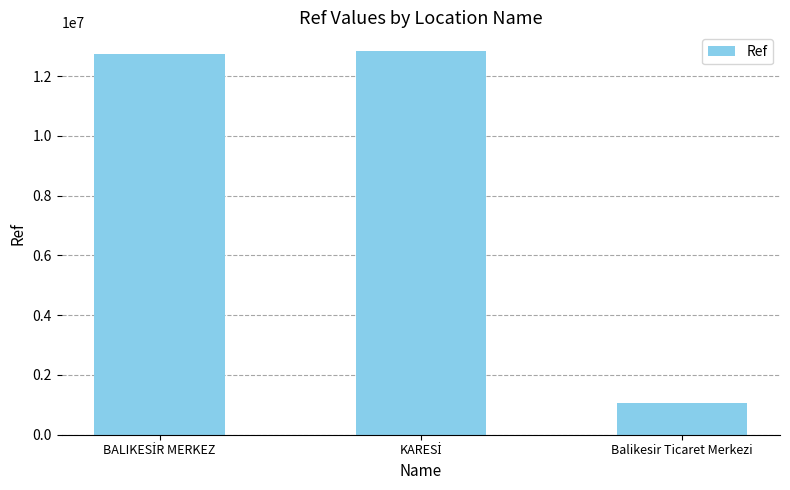

What is the difference between the maximum and minimum values?

11777646